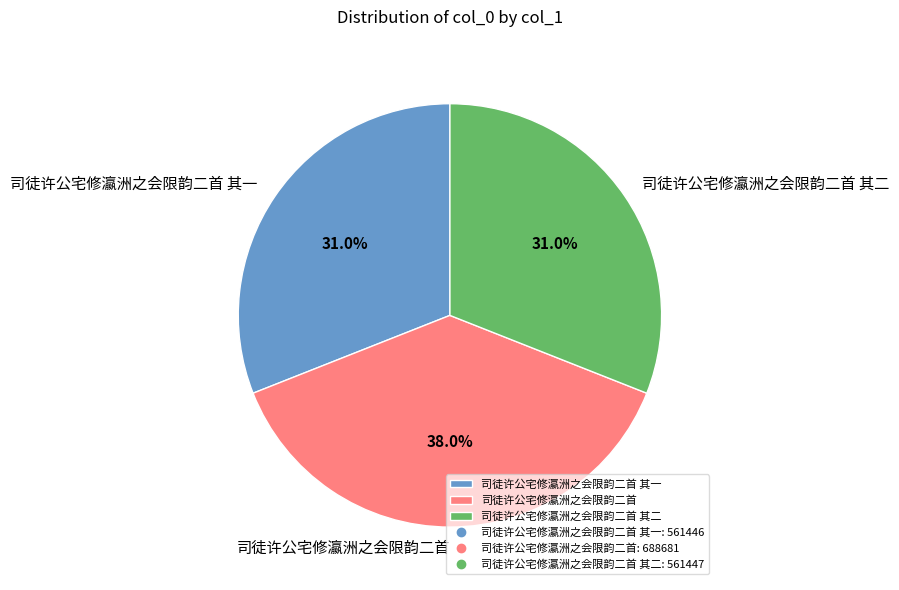

The 司徒许公宅修瀛洲之会限韵二首 其一 slice represents 17% of the pie. True or false?

False